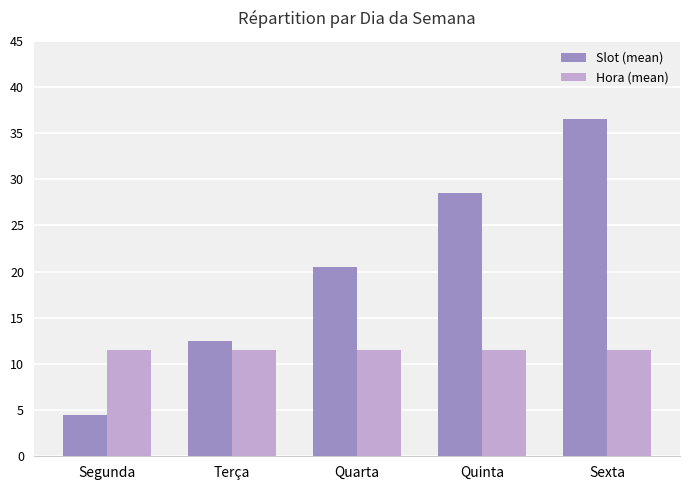

At which category is the sum across all series the highest?

Sexta